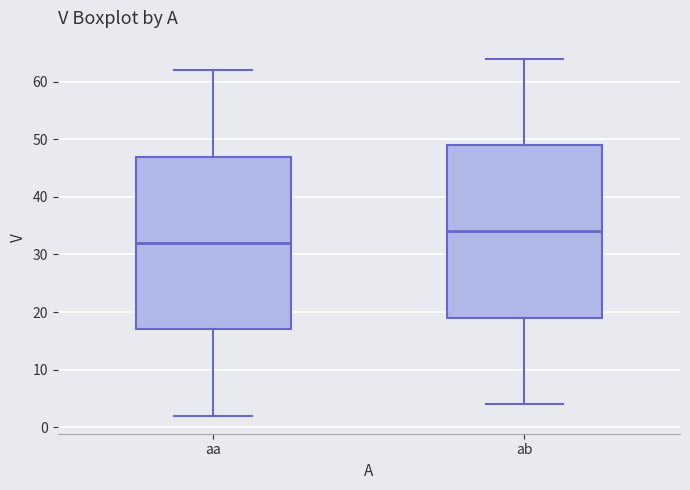

Which box's median line is the lowest?

aa